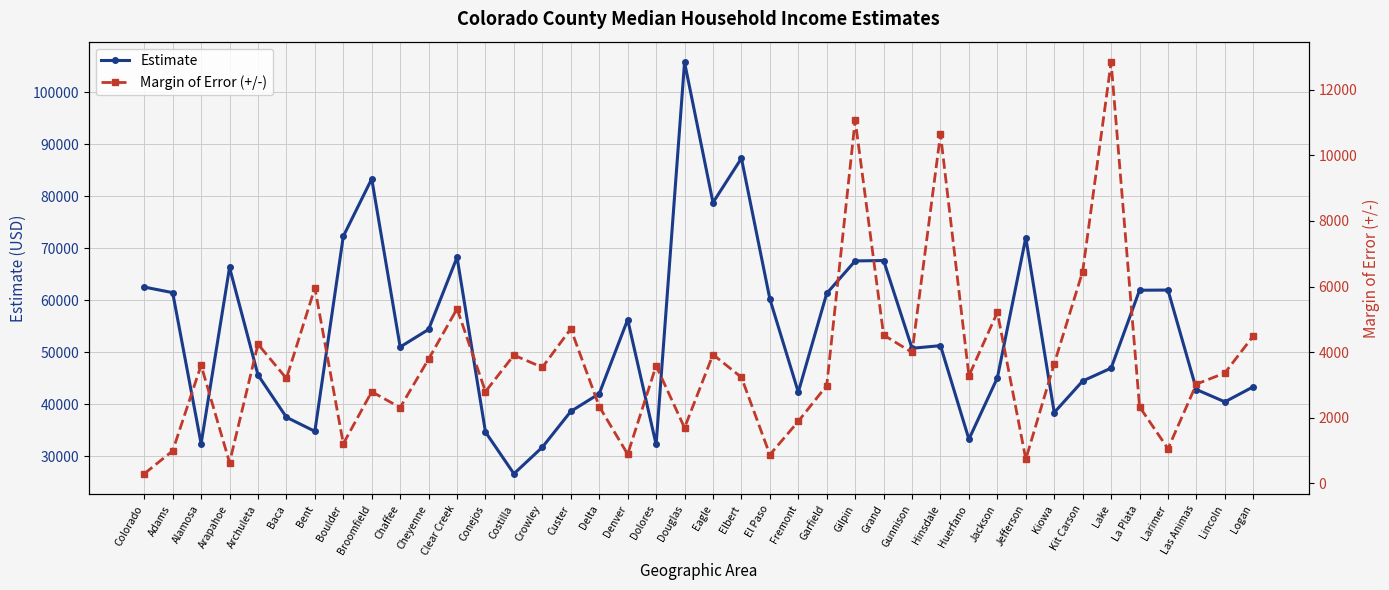

List the series in order of their peak value, lowest first.

Margin of Error (+/-), Estimate